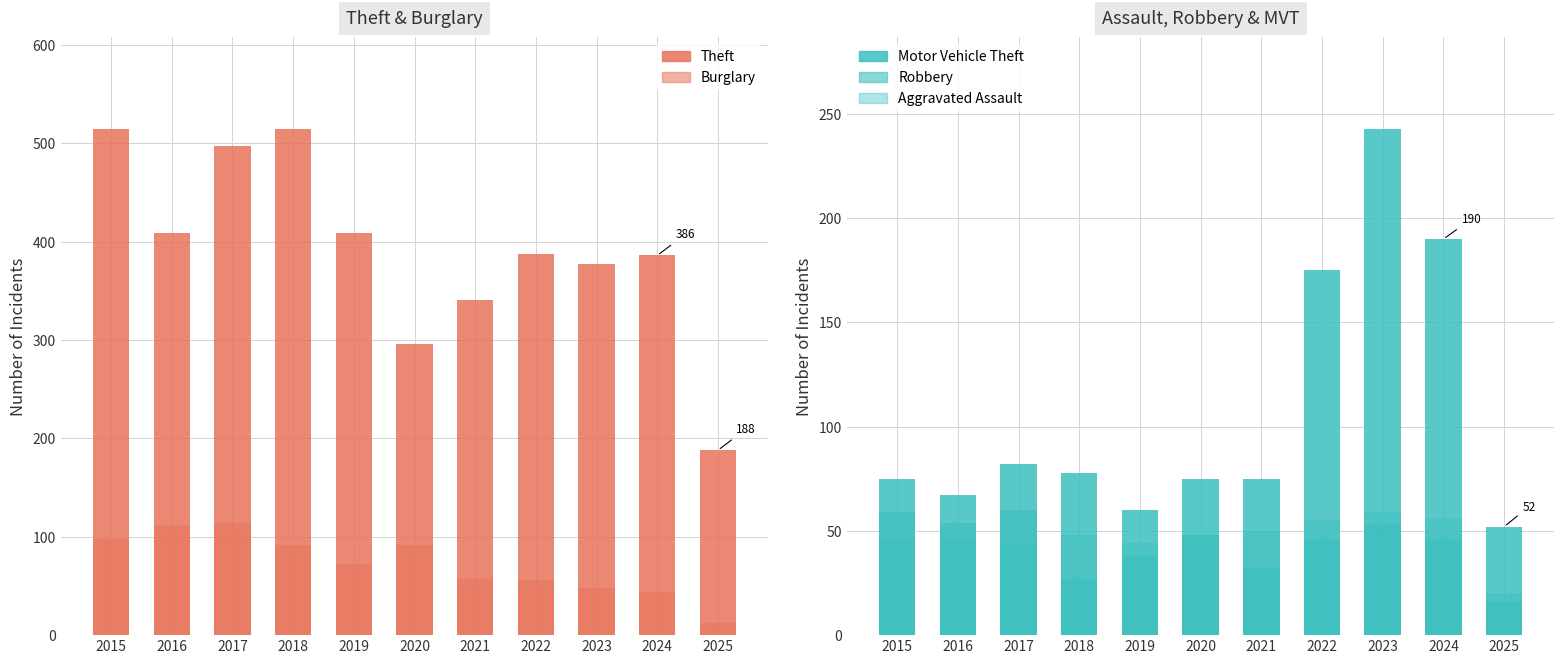

Where does the Theft series first go above 388?

2015